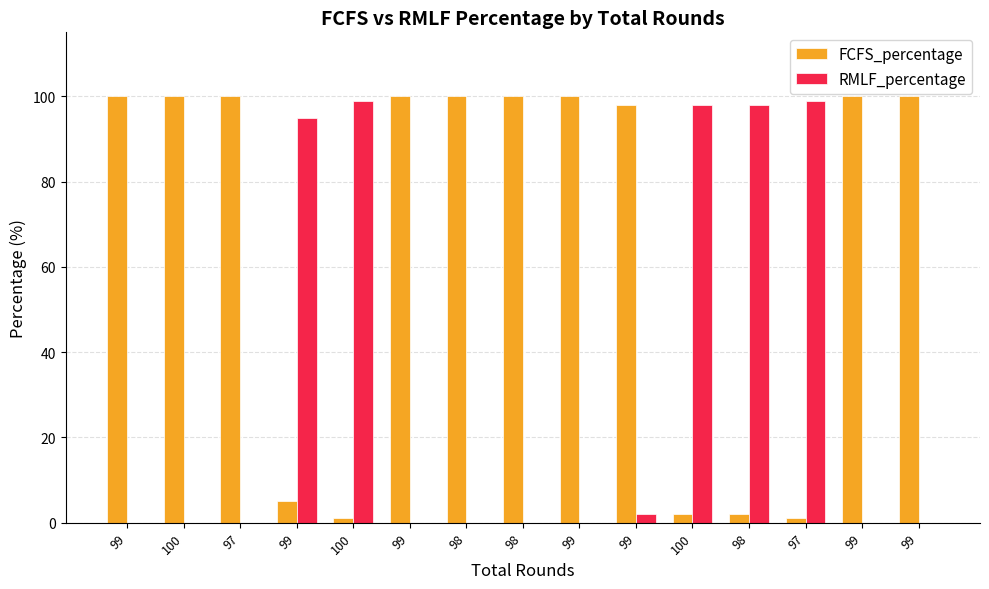

Reading left to right, transcribe all the data shown in this chart.

FCFS_percentage: 99=100.0	100=100.0	97=100.0	99=5.0	100=1.0	99=100.0	98=100.0	98=100.0	99=100.0	99=98.0	100=2.0	98=2.0	97=1.0	99=100.0	99=100.0
RMLF_percentage: 99=0.0	100=0.0	97=0.0	99=95.0	100=99.0	99=0.0	98=0.0	98=0.0	99=0.0	99=2.0	100=98.0	98=98.0	97=99.0	99=0.0	99=0.0